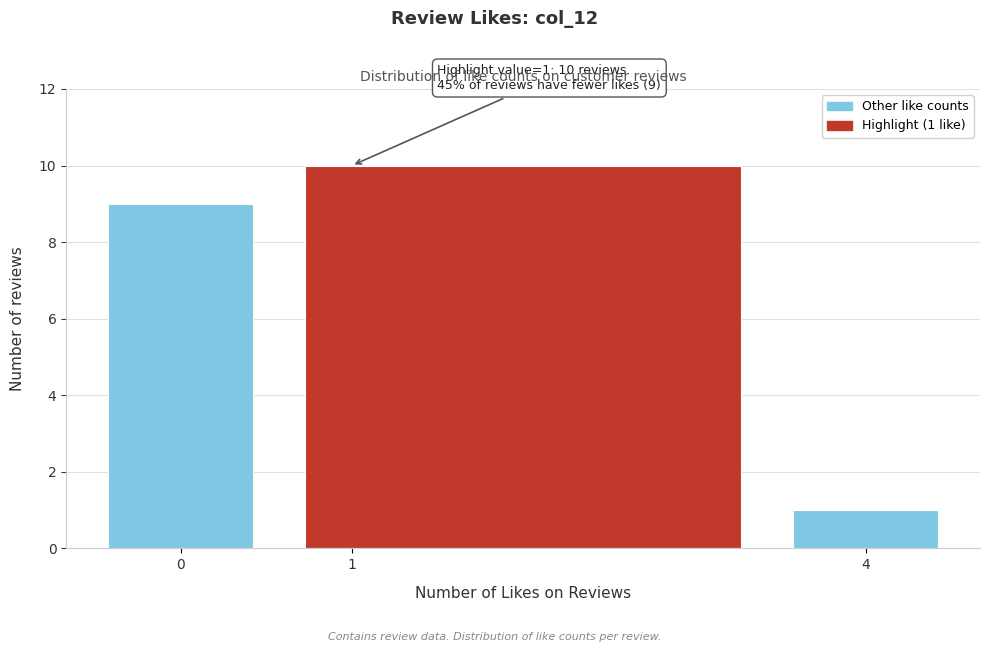

Over which range of the x-axis is the bar tallest?

0.5 to 3.5